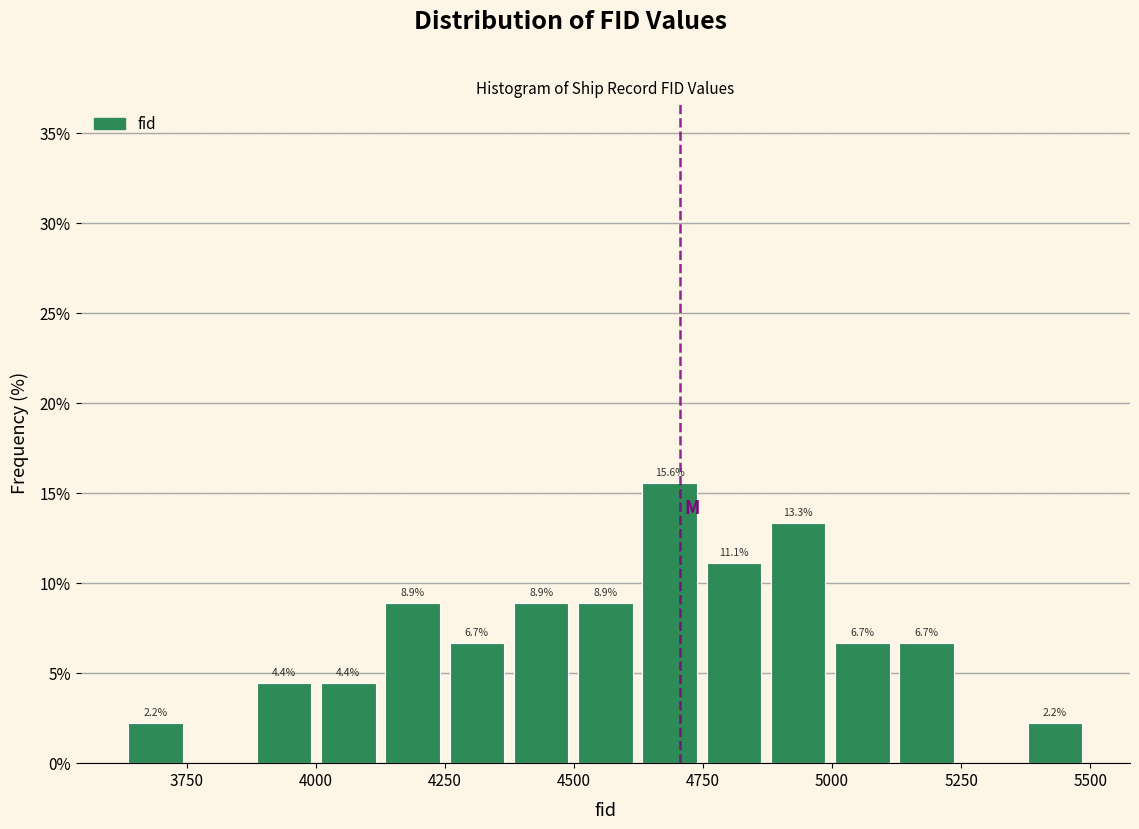

Around what value on the x-axis is the tallest bar? Give the approximate position of its centre, as read against the axis.

4700